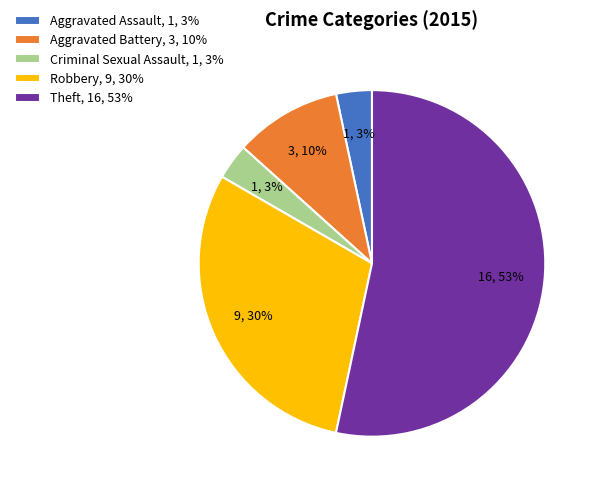

Approximately how many times larger is the value at Aggravated Battery compared to Theft?

0.2